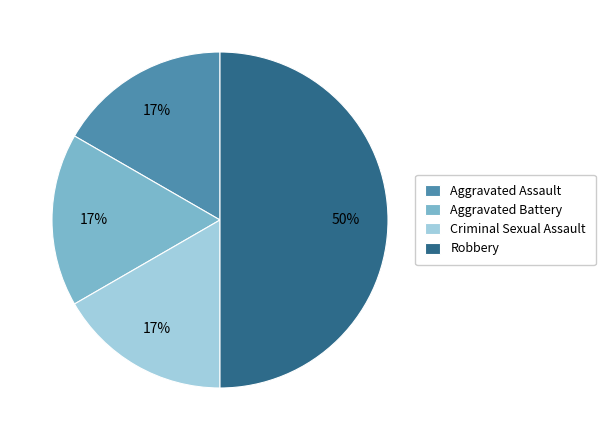

The Criminal Sexual Assault slice represents 4% of the pie. True or false?

False